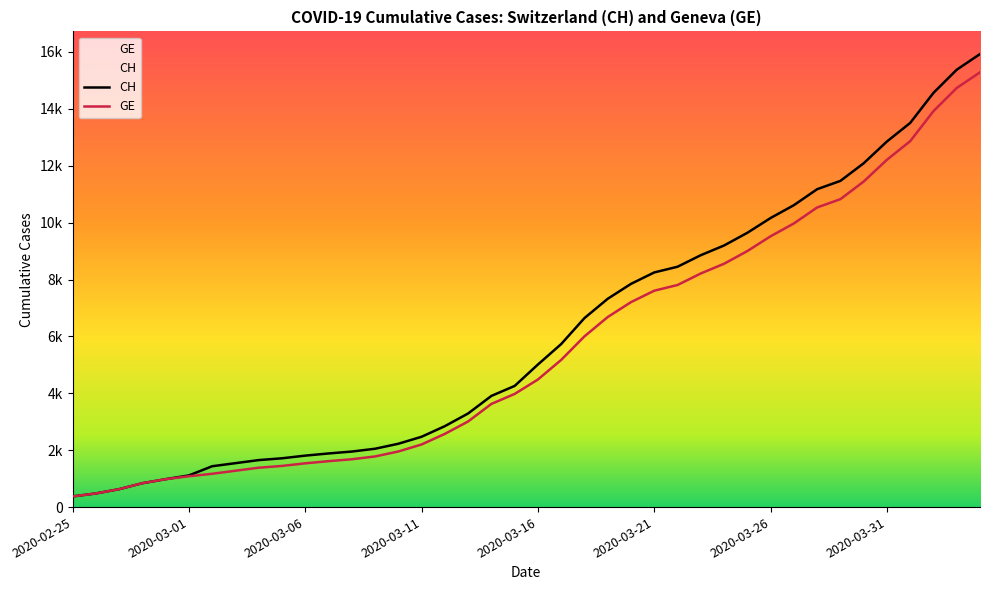

Is the value of GE at 2020-03-14 greater than the value of CH at 2020-02-26?

Yes